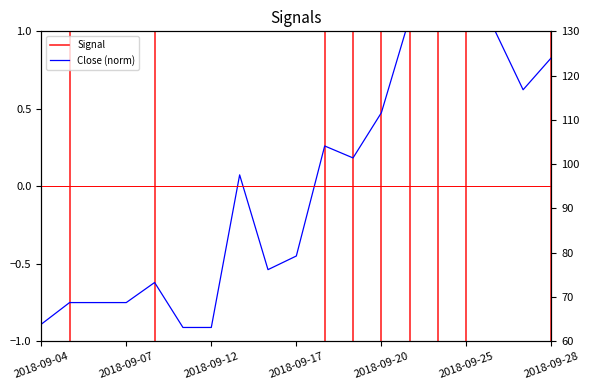

Where is the first local maximum for Close?

2018-09-10